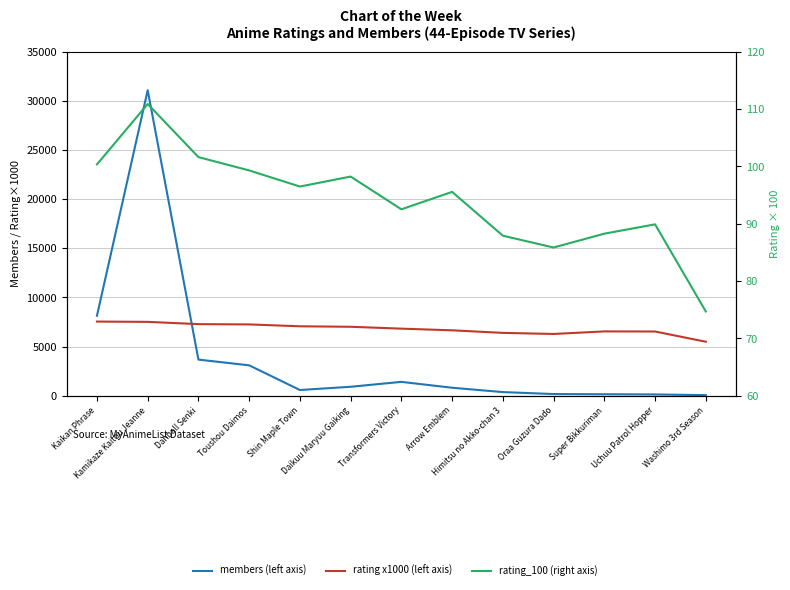

What is the label of the 10th point from the right?

Toushou Daimos